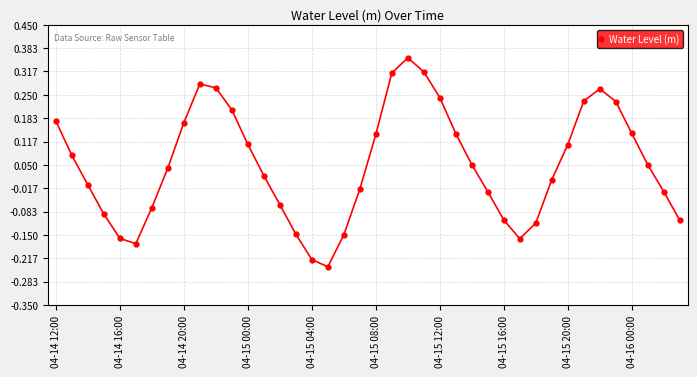

True or false: the data has more than 0 interior local peaks.

True